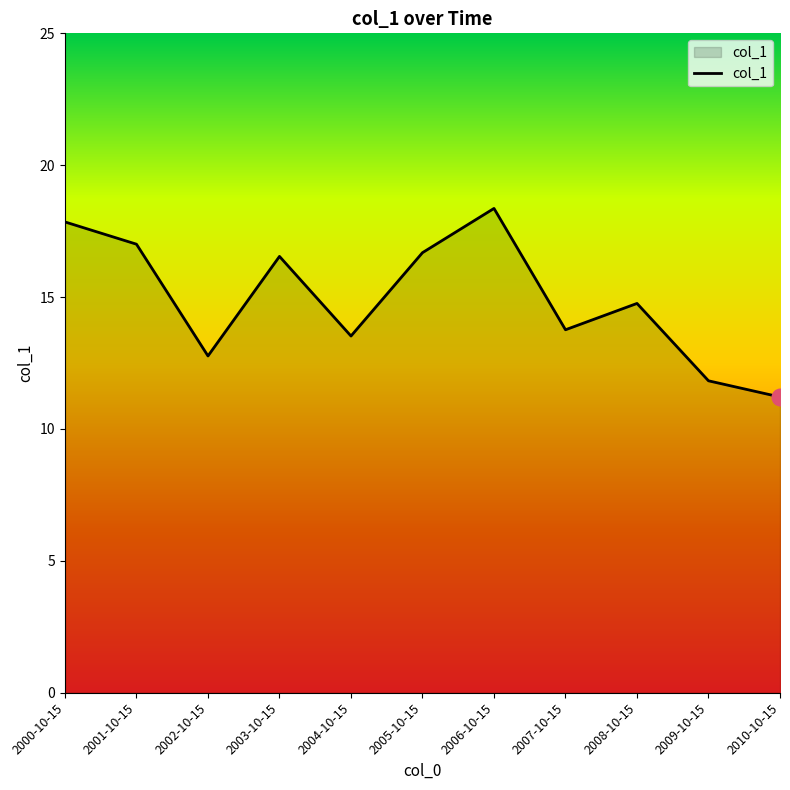

Between 2009-10-15 and 2008-10-15, which is larger?

2008-10-15